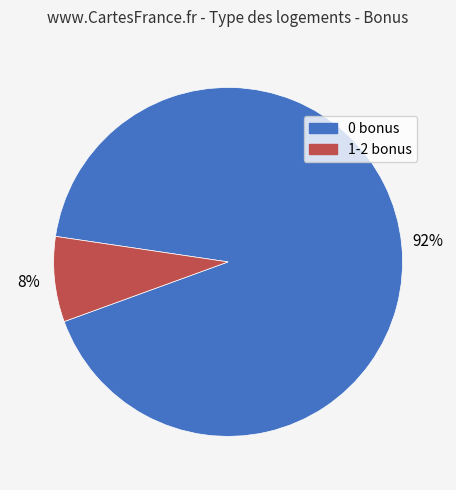

Which has a higher value, 1-2 bonus or 0 bonus?

0 bonus